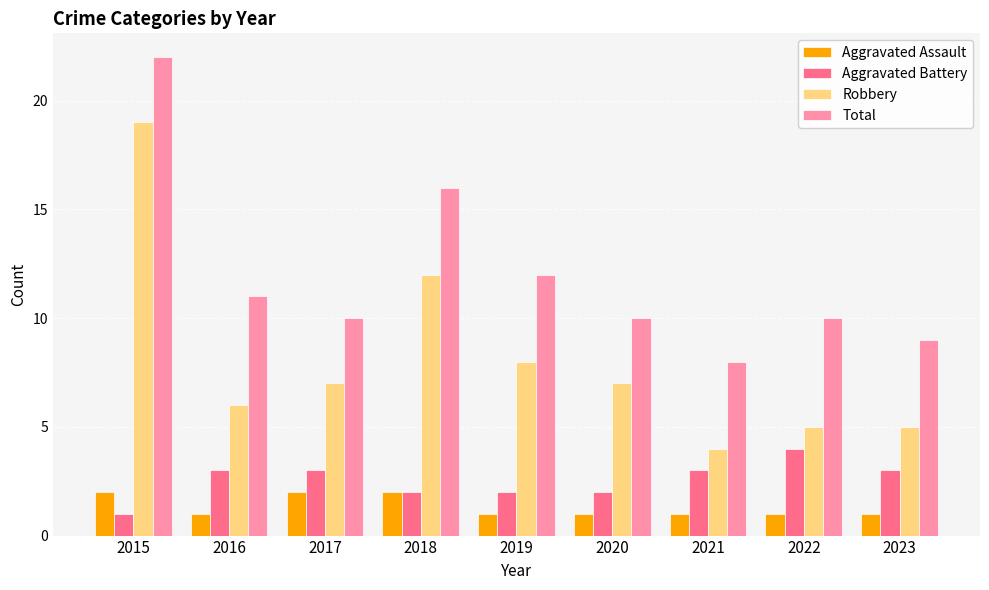

Is it true that Aggravated Assault equals 1 at 2016?

True